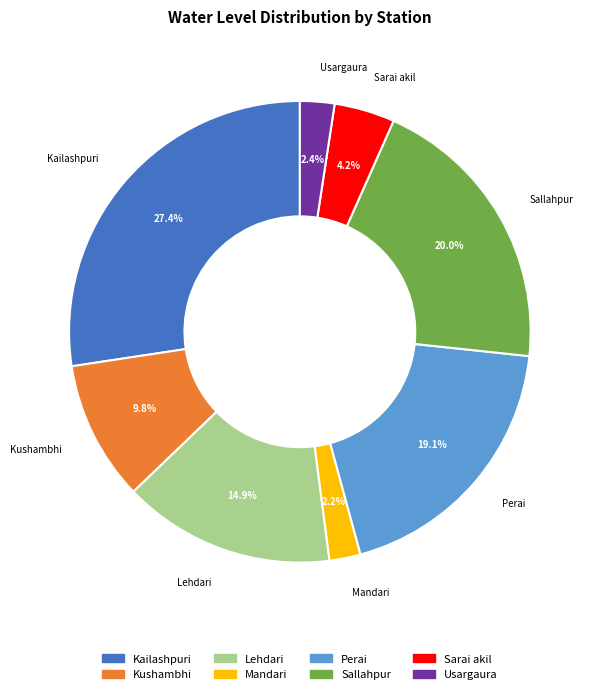

To the nearest percent, what is the difference between the largest and smallest slice percentages?

25%